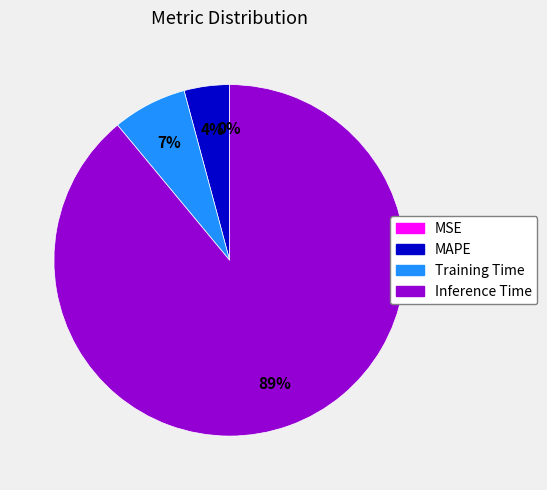

To the nearest percent, what is the difference between the largest and smallest slice percentages?

89%